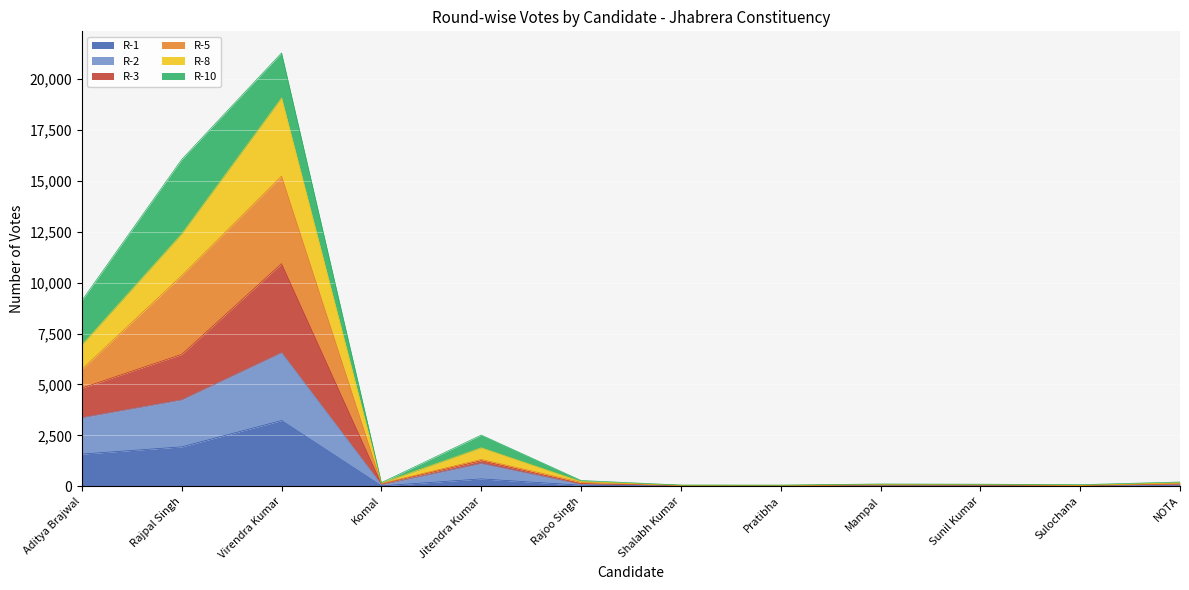

How many data points in R-3 are above 109?

5